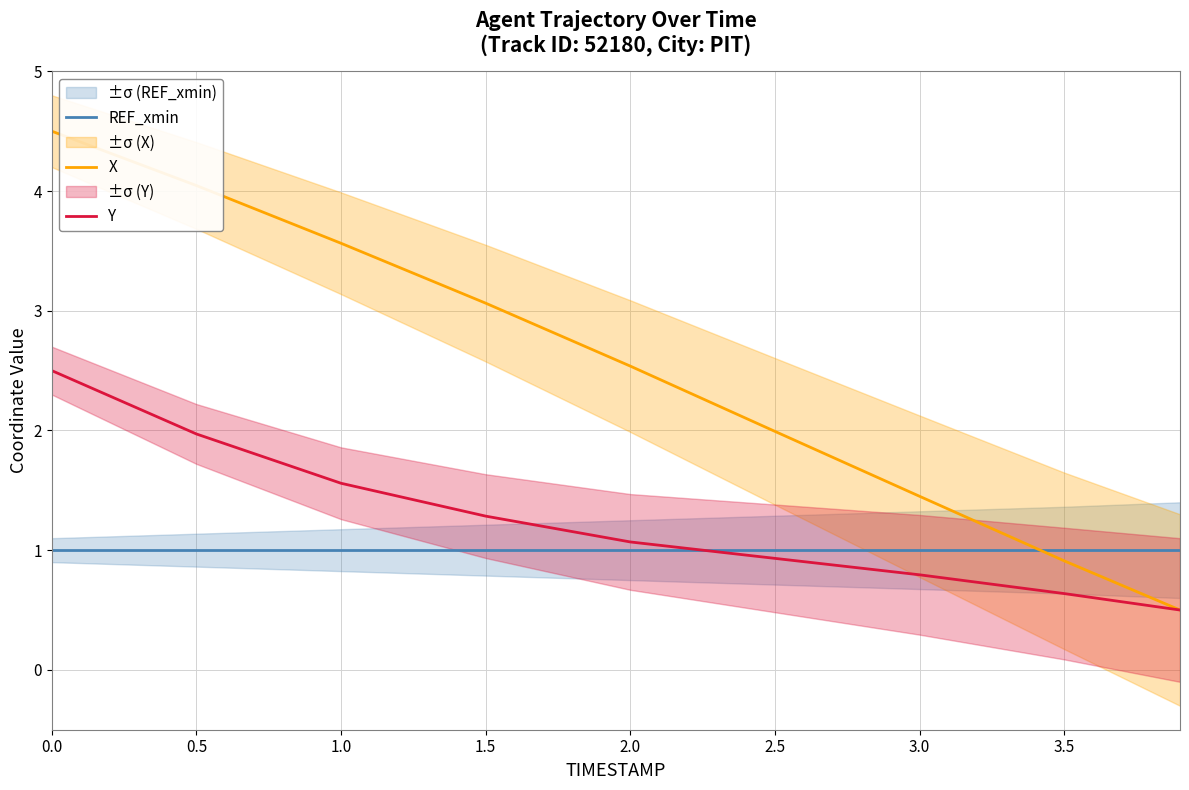

True or false: X and Y cross at least once.

False